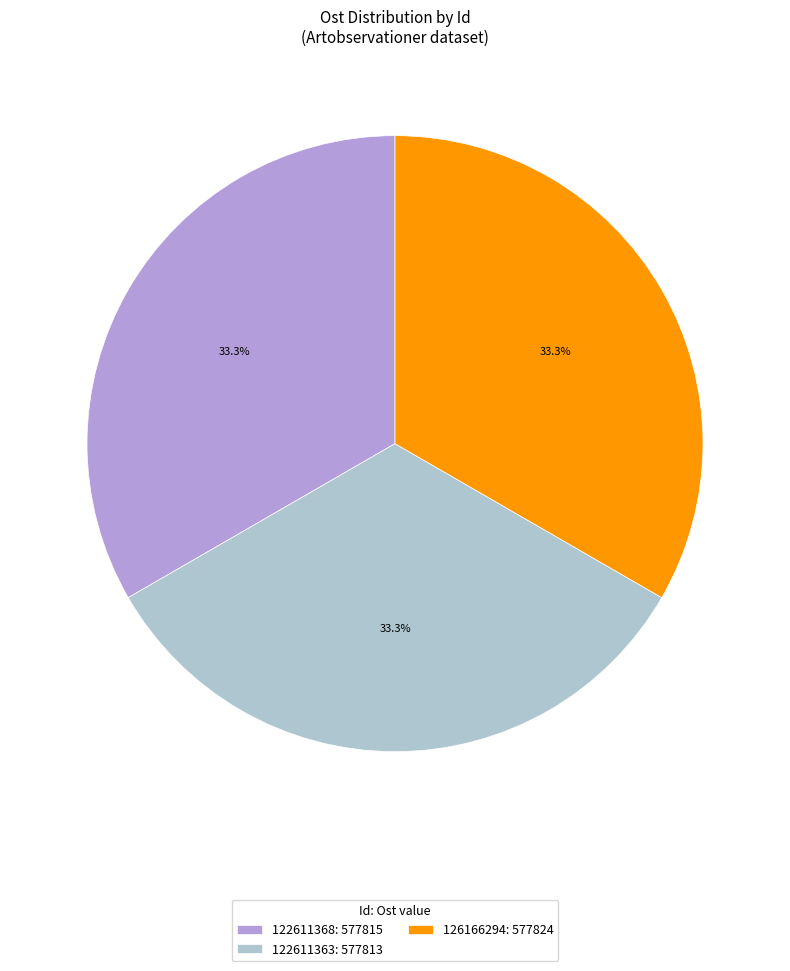

To the nearest percent, what portion does 122611368 represent?

33%